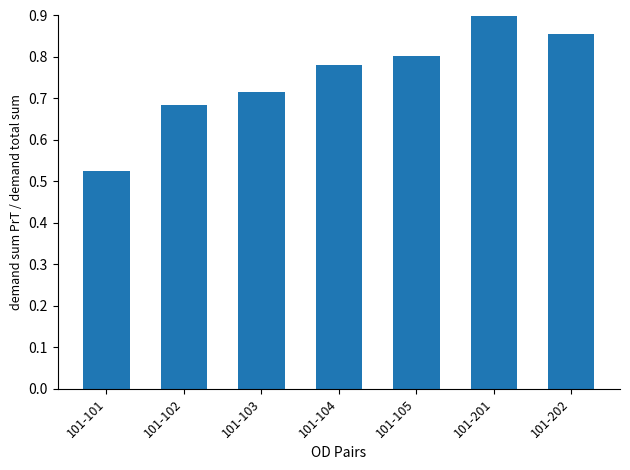

Reading left to right, transcribe all the data shown in this chart.

0.5	0.7	0.7	0.8	0.8	0.9	0.9